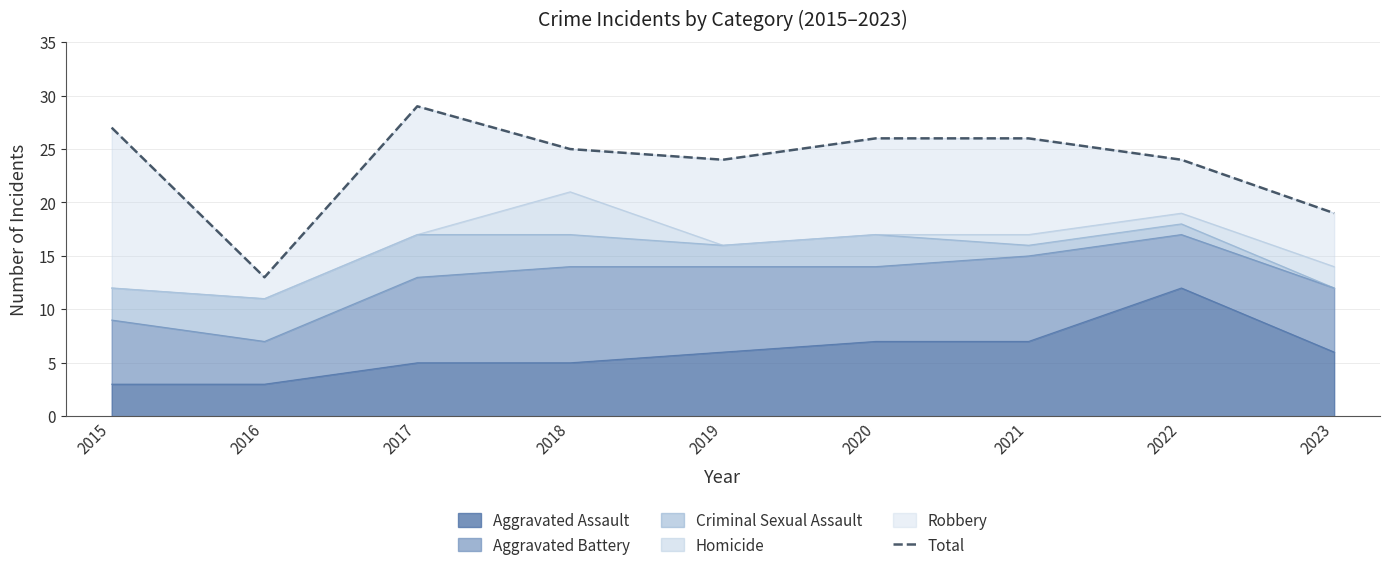

At which label is the value closest to 21?

2023